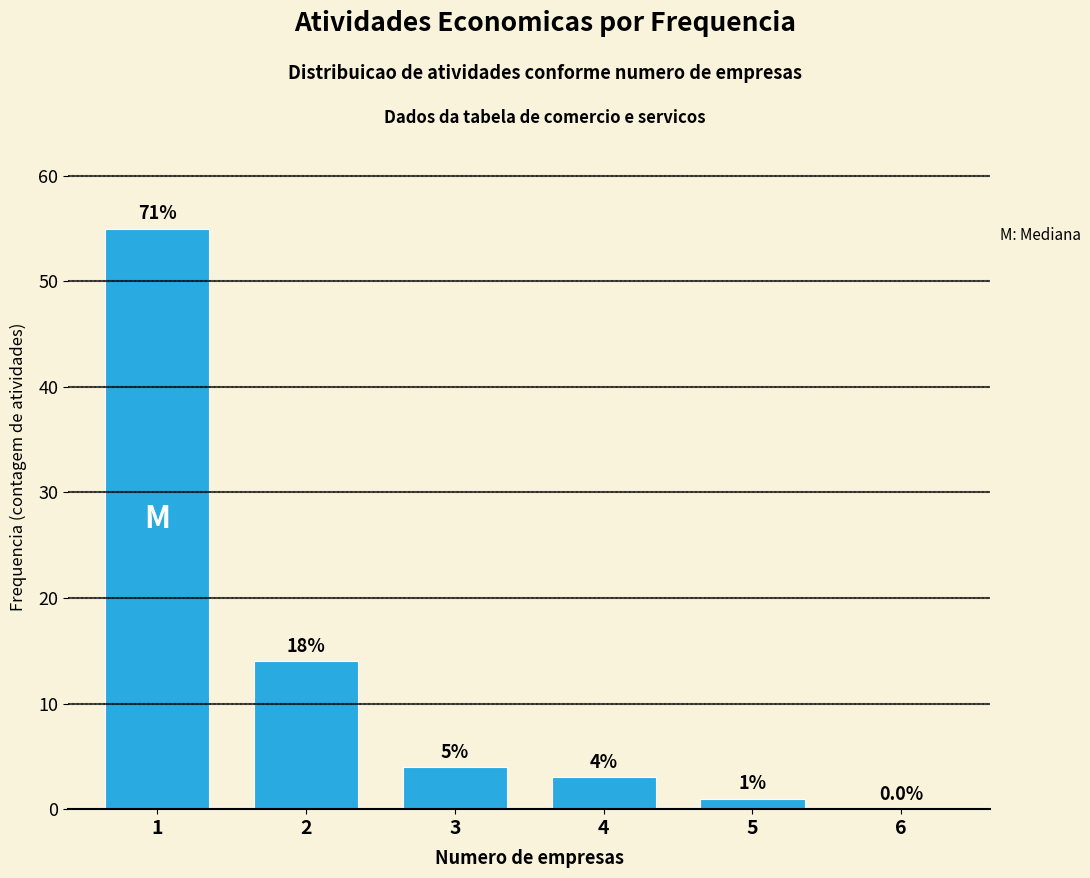

Reading left to right, extract all data points from this chart.

1=55	2=14	3=4	4=3	5=1	6=0